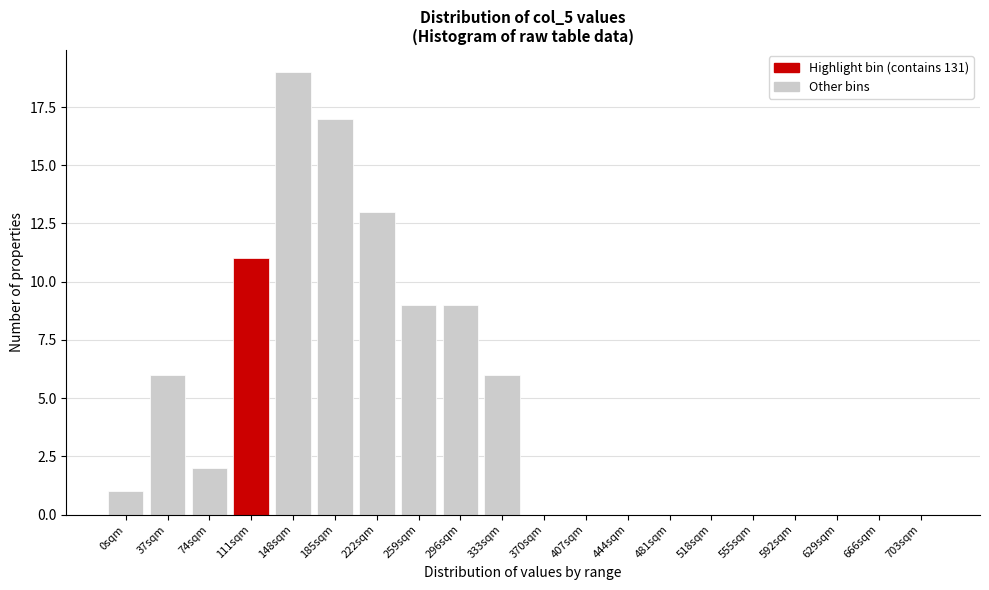

Reading left to right, what are all the values shown in this chart?

0sqm=1	37sqm=6	74sqm=2	111sqm=11	148sqm=19	185sqm=17	222sqm=13	259sqm=9	296sqm=9	333sqm=6	370sqm=0	407sqm=0	444sqm=0	481sqm=0	518sqm=0	555sqm=0	592sqm=0	629sqm=0	666sqm=0	703sqm=0